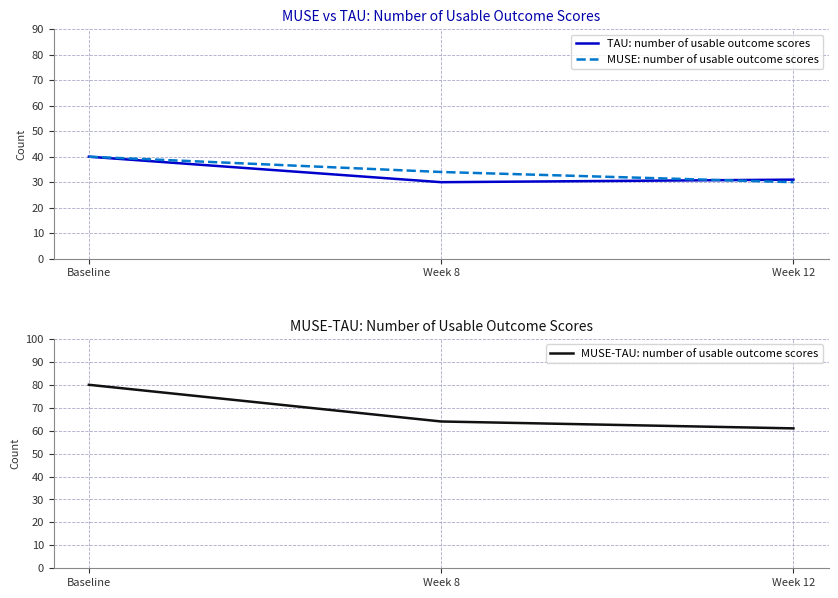

Reading right to left, extract all data points from this chart.

TAU: number of usable outcome scores: 31	30	40
MUSE: number of usable outcome scores: 30	34	40
MUSE-TAU: number of usable outcome scores: 61	64	80